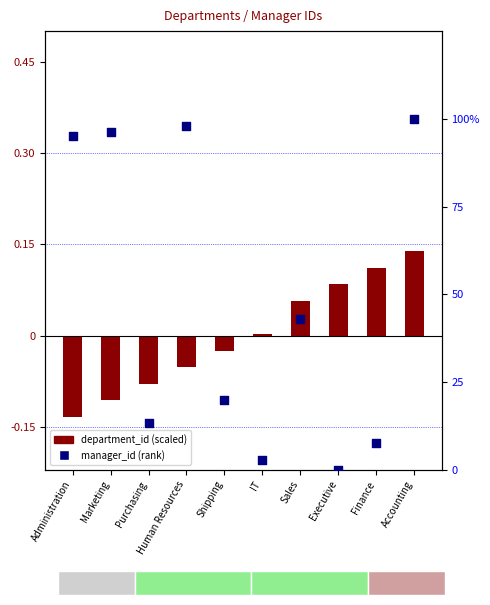

Which series reaches the minimum Y coordinate?

department_id (scaled)